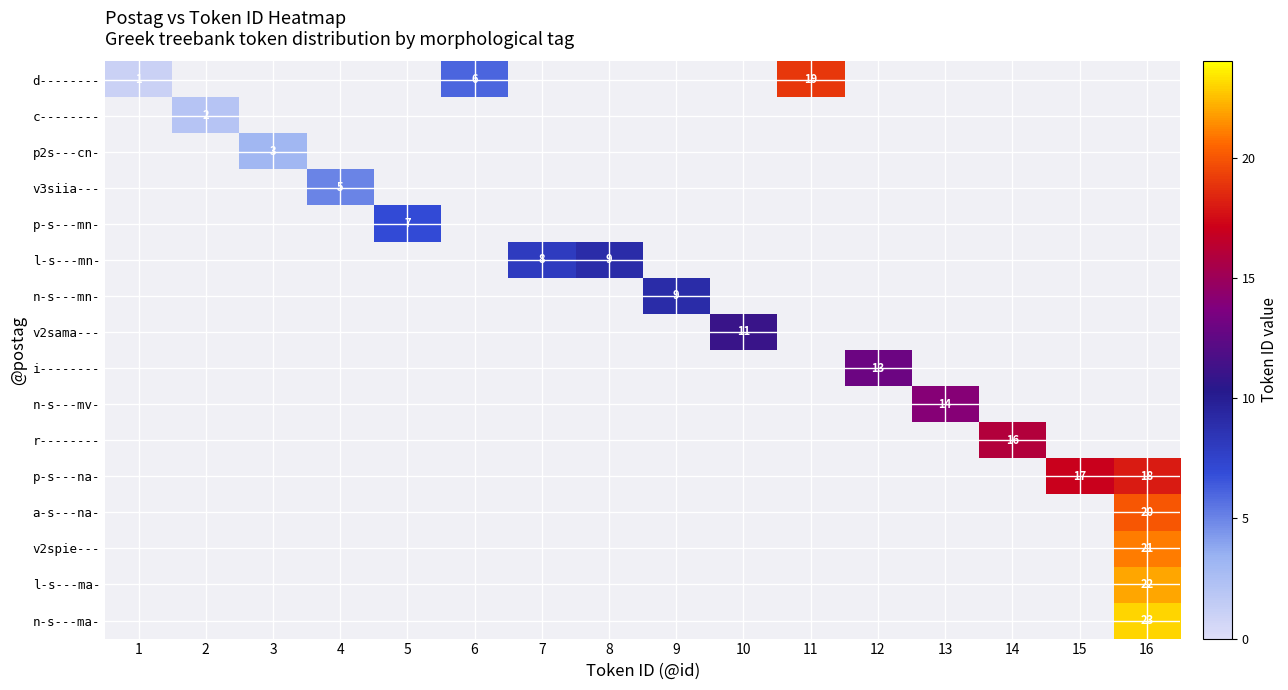

Which series has the widest spread of values?

d--------